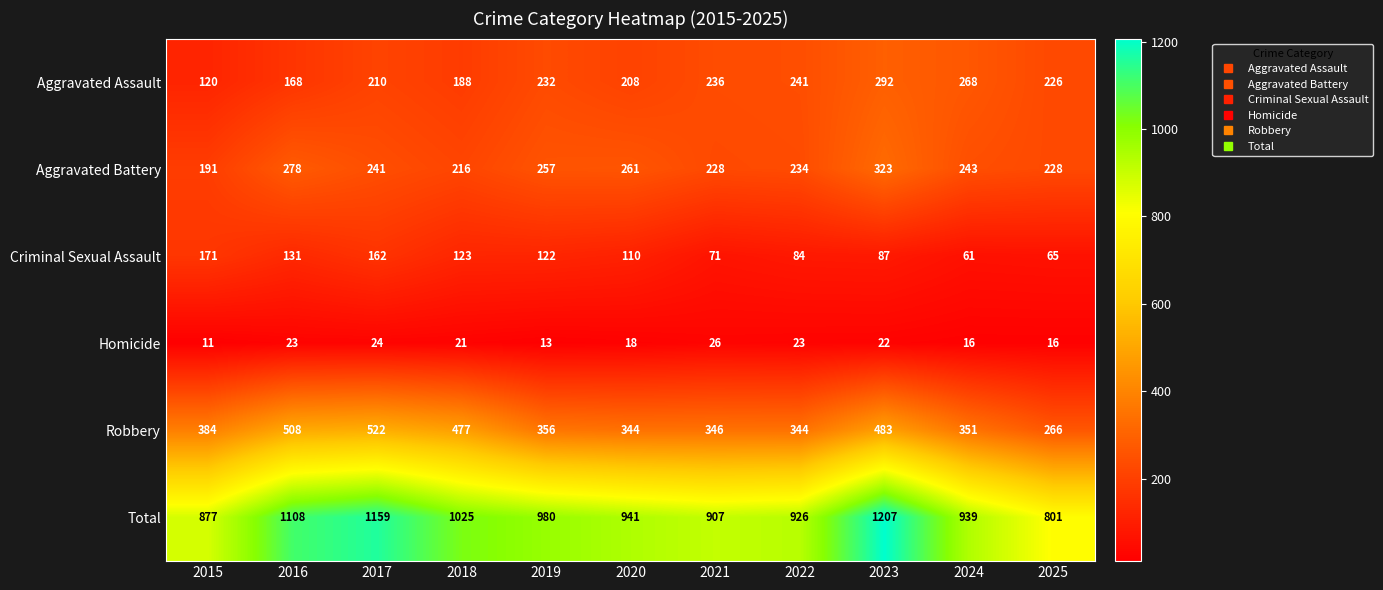

What is the sum of the Aggravated Assault values at 2016 and 2025?

394